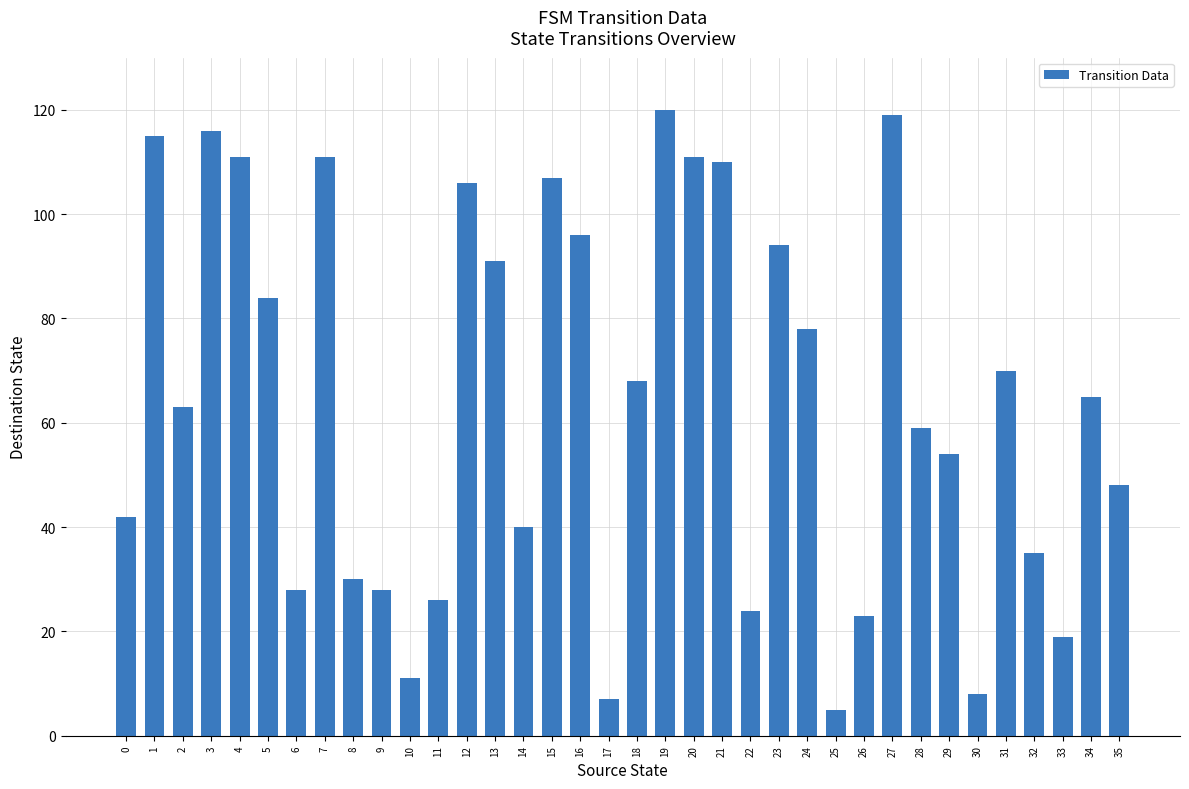

What is the difference between the maximum and minimum values?

115